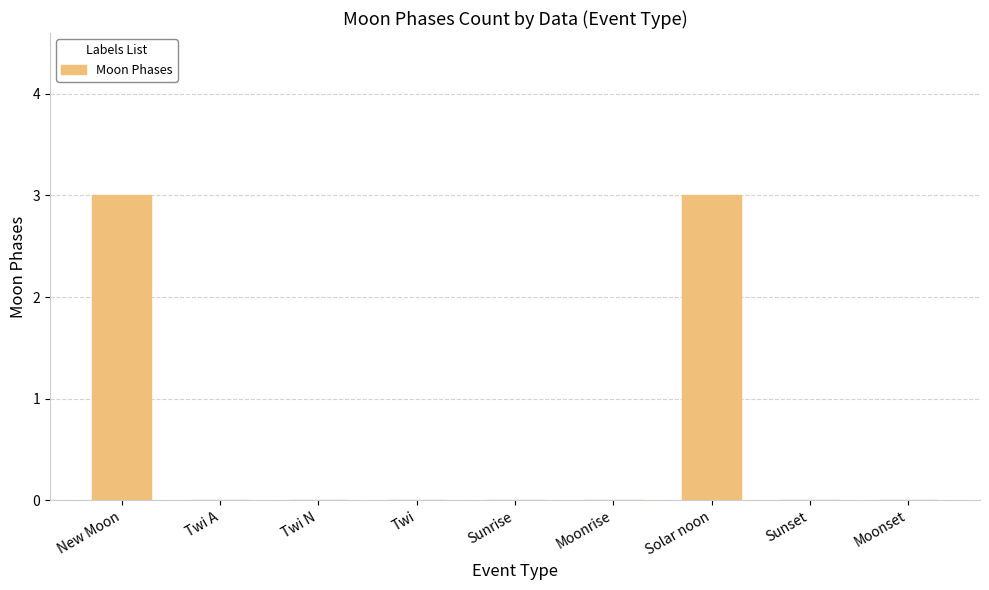

What is the sum of the values at New Moon and Twi?

3